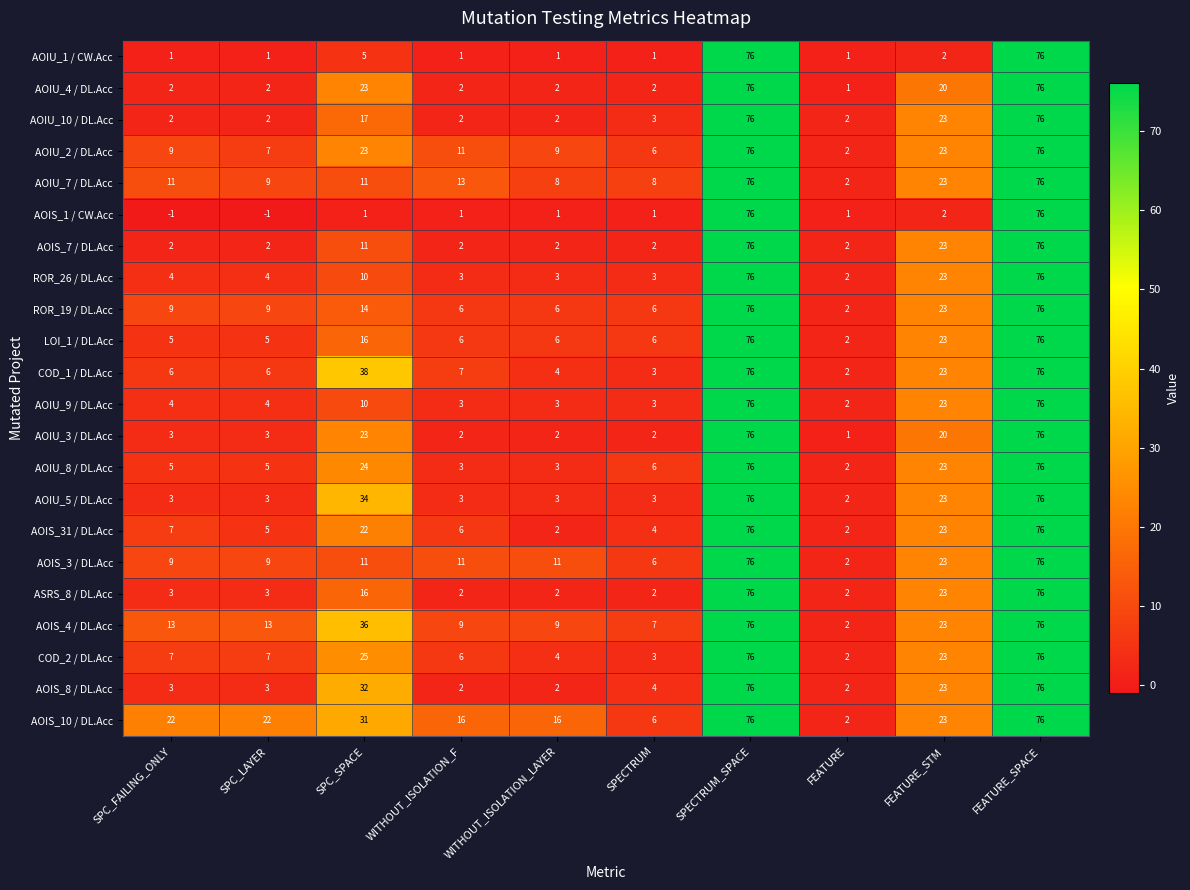

What value does the COD_2 / DL.Acc series have at SPC_FAILING_ONLY, to the nearest 5?

5